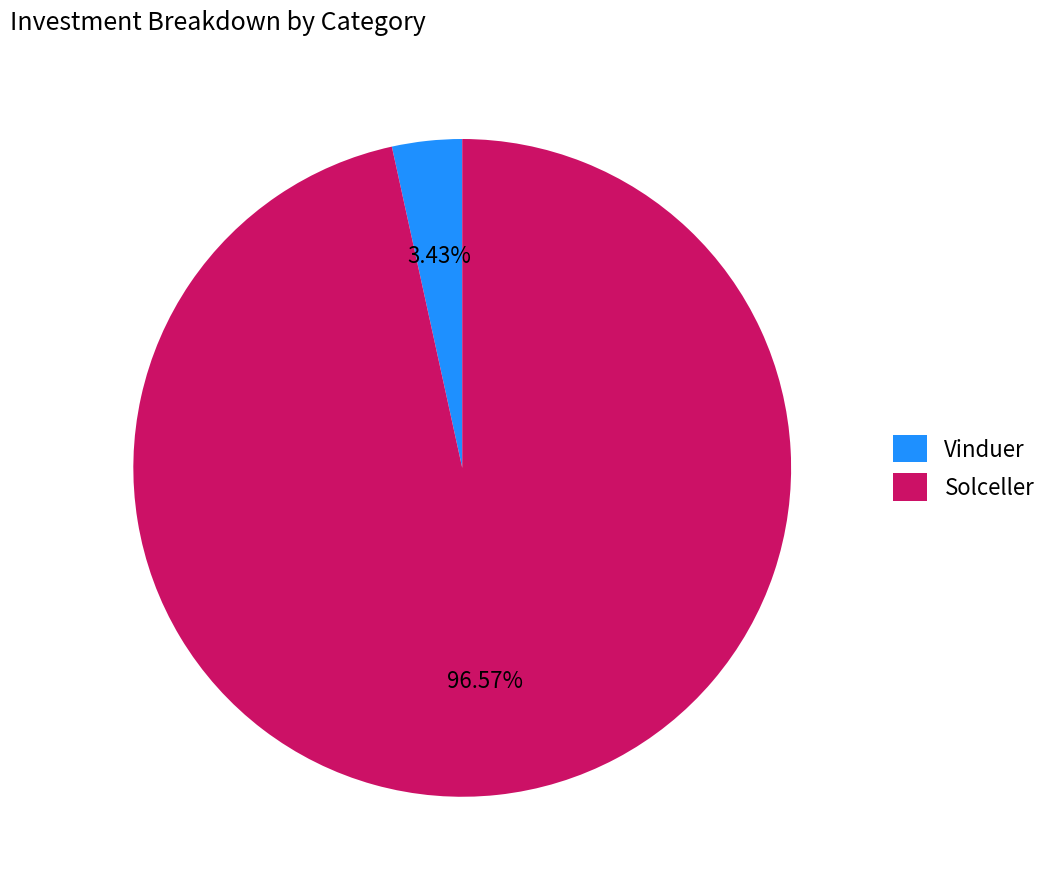

How many segments does this pie chart have?

2